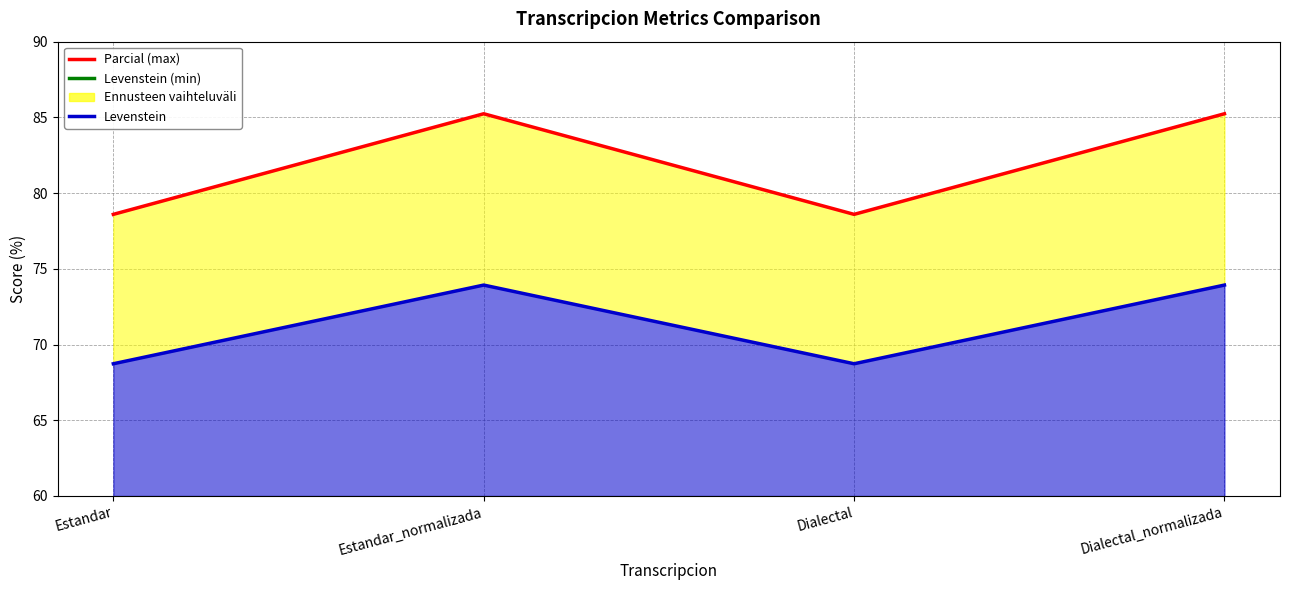

List the labels in order of Levenstein value, smallest first.

Estandar, Dialectal, Estandar_normalizada, Dialectal_normalizada